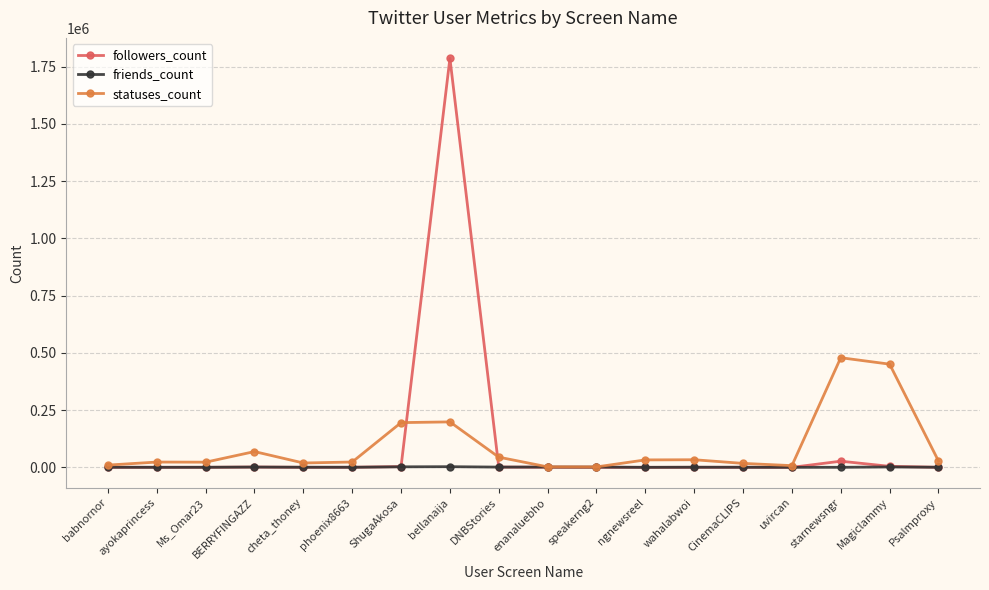

What is the spread (max minus min) of values at phoenix8663?

22949